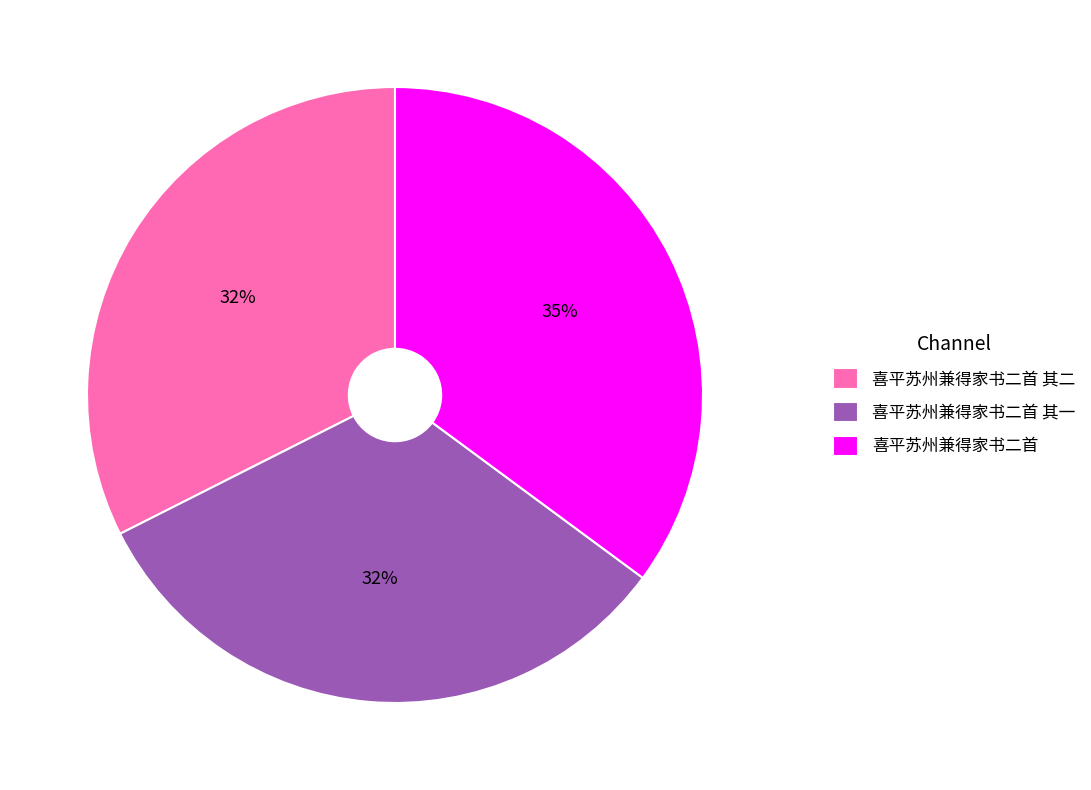

Which has a higher value, 喜平苏州兼得家书二首 or 喜平苏州兼得家书二首 其二?

喜平苏州兼得家书二首